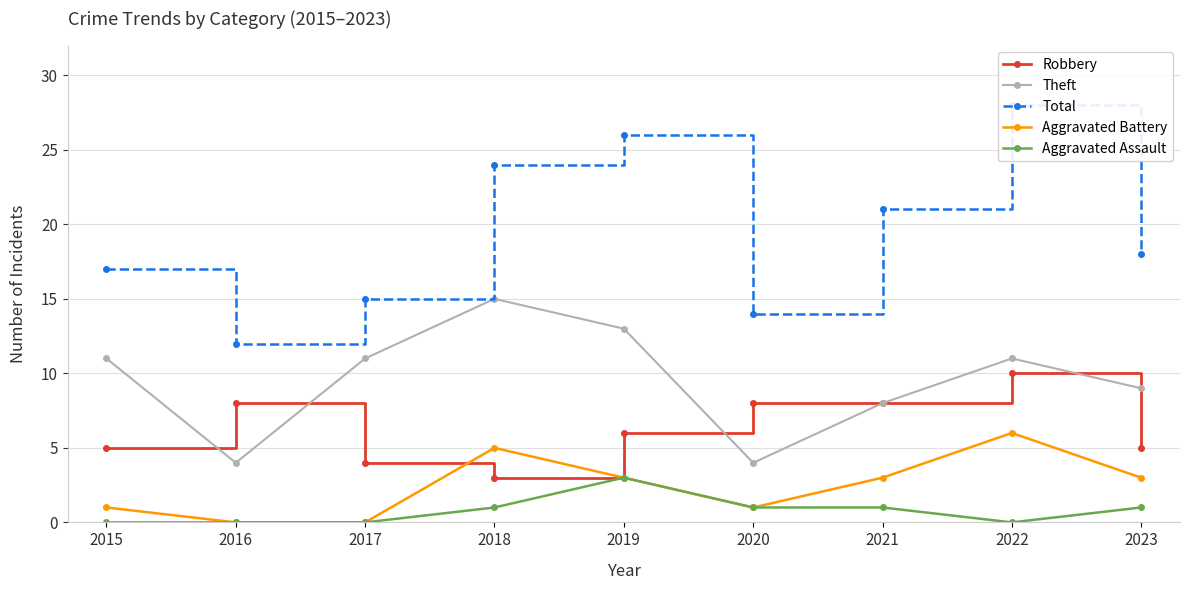

Reading left to right, transcribe all the data shown in this chart.

Robbery: 2015=5	2016=8	2017=4	2018=3	2019=6	2020=8	2021=8	2022=10	2023=5
Theft: 2015=11	2016=4	2017=11	2018=15	2019=13	2020=4	2021=8	2022=11	2023=9
Total: 2015=17	2016=12	2017=15	2018=24	2019=26	2020=14	2021=21	2022=28	2023=18
Aggravated Battery: 2015=1	2016=0	2017=0	2018=5	2019=3	2020=1	2021=3	2022=6	2023=3
Aggravated Assault: 2015=0	2016=0	2017=0	2018=1	2019=3	2020=1	2021=1	2022=0	2023=1